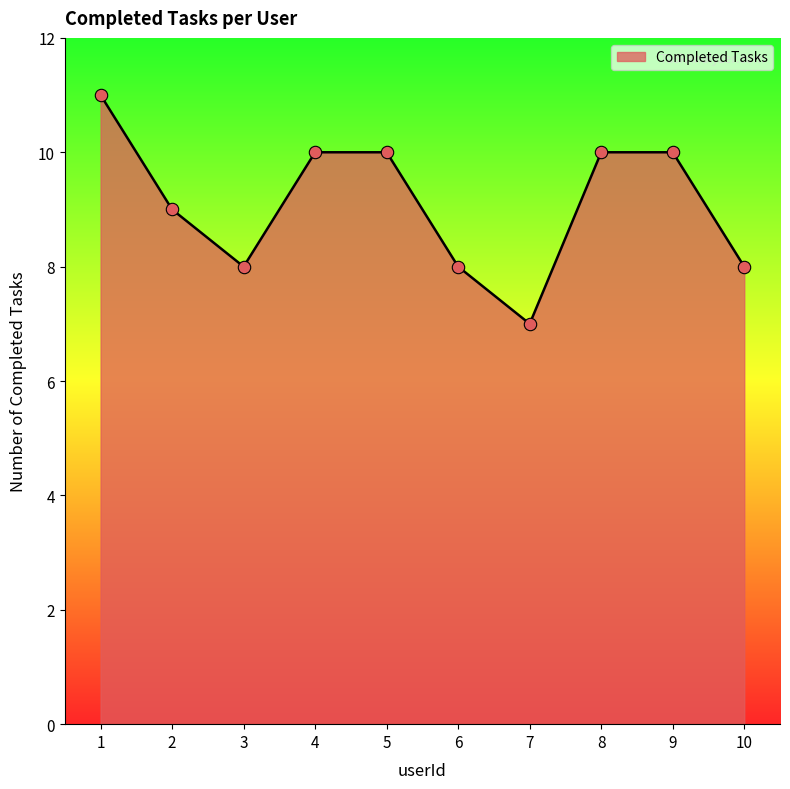

What is the change in value from 1 to 2?

-2